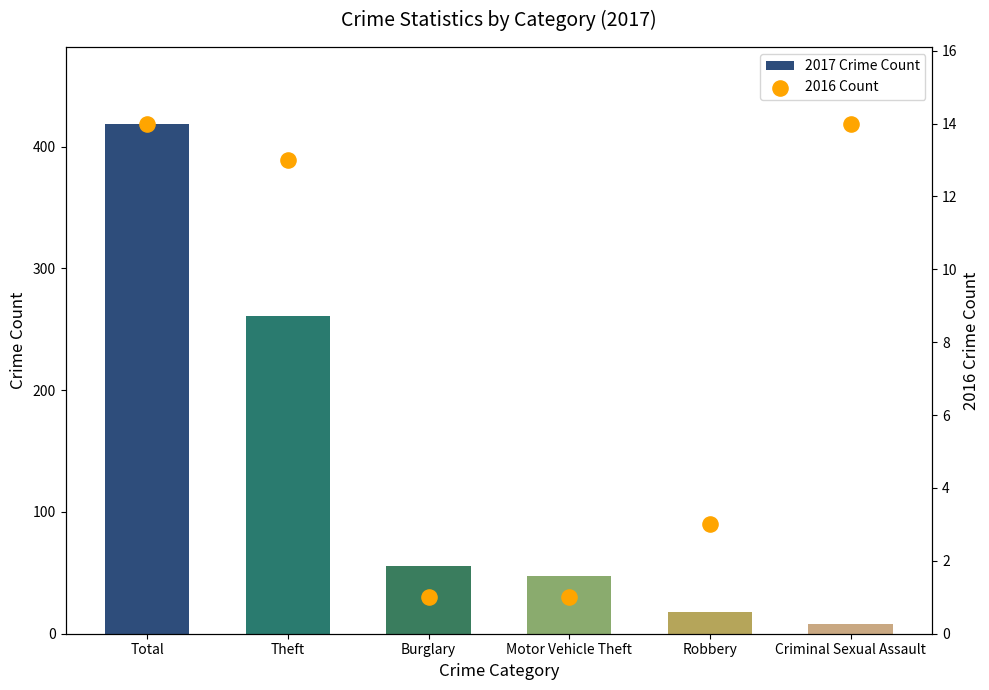

At which category is the sum across all series the highest?

Total